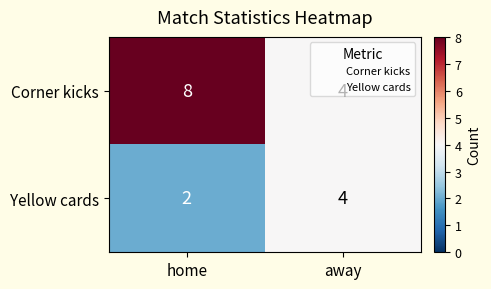

What is the sum of the Yellow cards values at home and away?

6